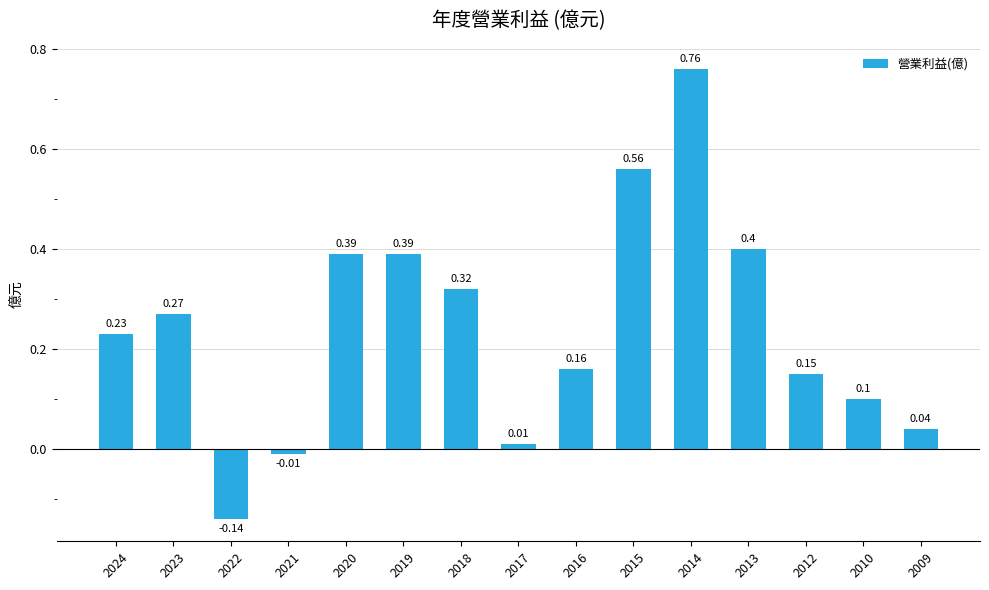

Which has a higher value, 2012 or 2020?

2020